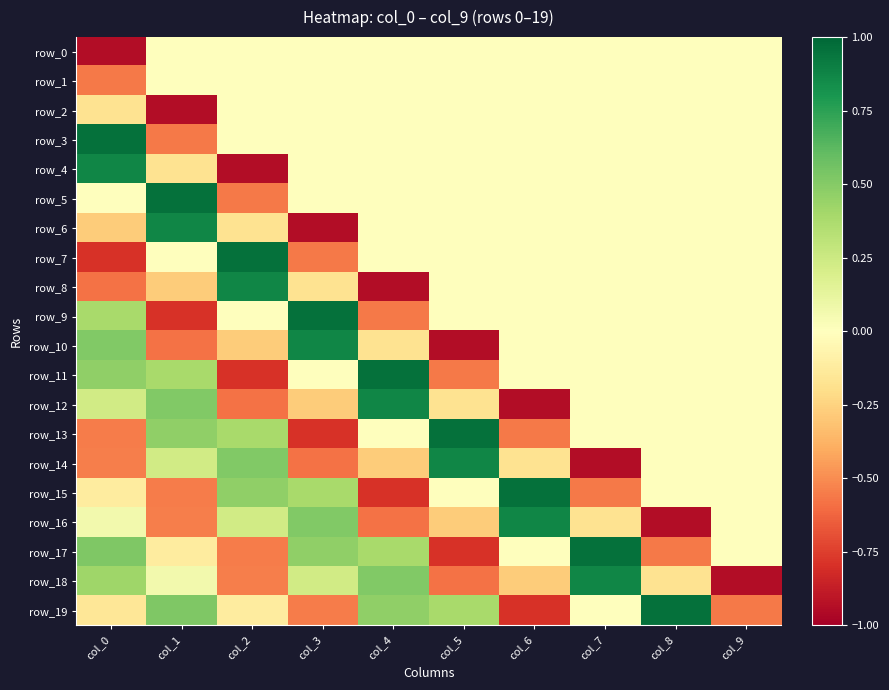

How many data points does each series have?

10